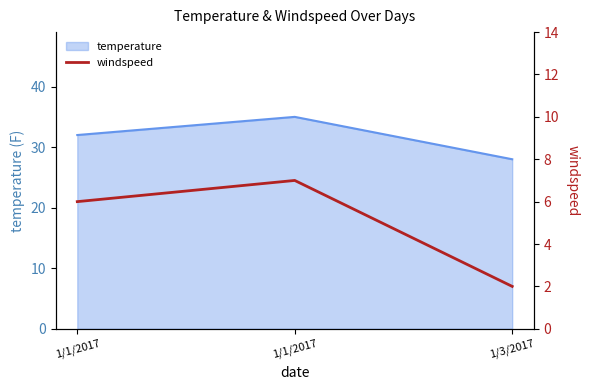

What is the ratio of the value at 1/1/2017 to the value at 1/1/2017?

1.2